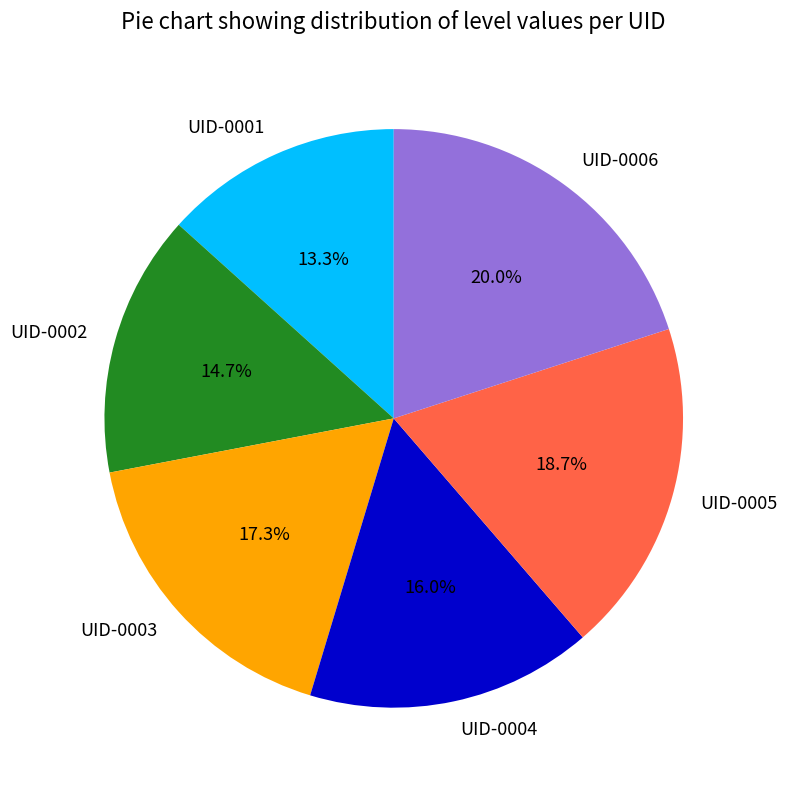

The UID-0003 slice represents 29% of the pie. True or false?

False